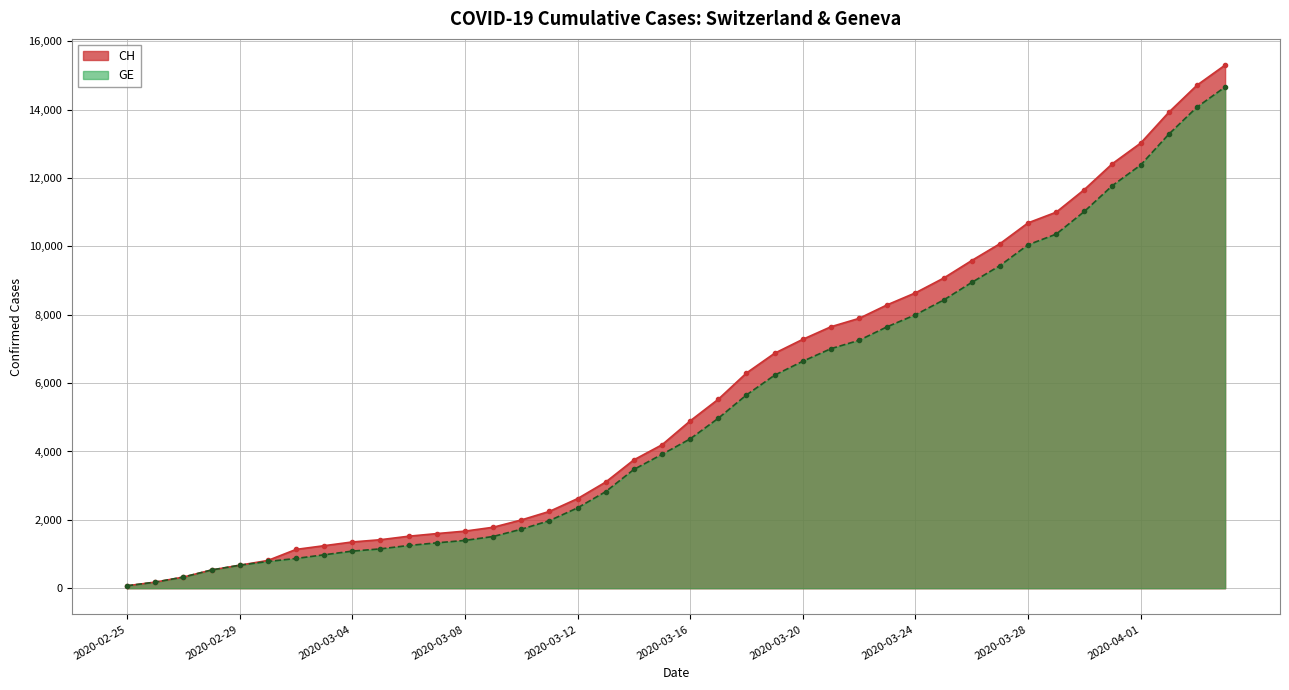

Reading right to left, list all the values displayed in this chart.

CH: 2020-04-04=15304	2020-04-03=14714	2020-04-02=13923	2020-04-01=13021	2020-03-31=12422	2020-03-30=11662	2020-03-29=11000	2020-03-28=10687	2020-03-27=10077	2020-03-26=9586	2020-03-25=9071	2020-03-24=8640	2020-03-23=8291	2020-03-22=7894	2020-03-21=7649	2020-03-20=7281	2020-03-19=6874	2020-03-18=6296	2020-03-17=5529	2020-03-16=4895	2020-03-15=4196	2020-03-14=3755	2020-03-13=3106	2020-03-12=2621	2020-03-11=2247	2020-03-10=1996	2020-03-09=1783	2020-03-08=1670	2020-03-07=1598	2020-03-06=1521	2020-03-05=1419	2020-03-04=1353	2020-03-03=1244	2020-03-02=1135	2020-03-01=812	2020-02-29=673	2020-02-28=533	2020-02-27=326	2020-02-26=178	2020-02-25=72
GE: 2020-04-04=14662	2020-04-03=14072	2020-04-02=13281	2020-04-01=12379	2020-03-31=11780	2020-03-30=11020	2020-03-29=10358	2020-03-28=10045	2020-03-27=9435	2020-03-26=8944	2020-03-25=8429	2020-03-24=7998	2020-03-23=7649	2020-03-22=7252	2020-03-21=7007	2020-03-20=6639	2020-03-19=6232	2020-03-18=5654	2020-03-17=4972	2020-03-16=4368	2020-03-15=3915	2020-03-14=3474	2020-03-13=2825	2020-03-12=2350	2020-03-11=1976	2020-03-10=1725	2020-03-09=1512	2020-03-08=1399	2020-03-07=1327	2020-03-06=1250	2020-03-05=1151	2020-03-04=1085	2020-03-03=978	2020-03-02=870	2020-03-01=782	2020-02-29=673	2020-02-28=533	2020-02-27=326	2020-02-26=178	2020-02-25=72